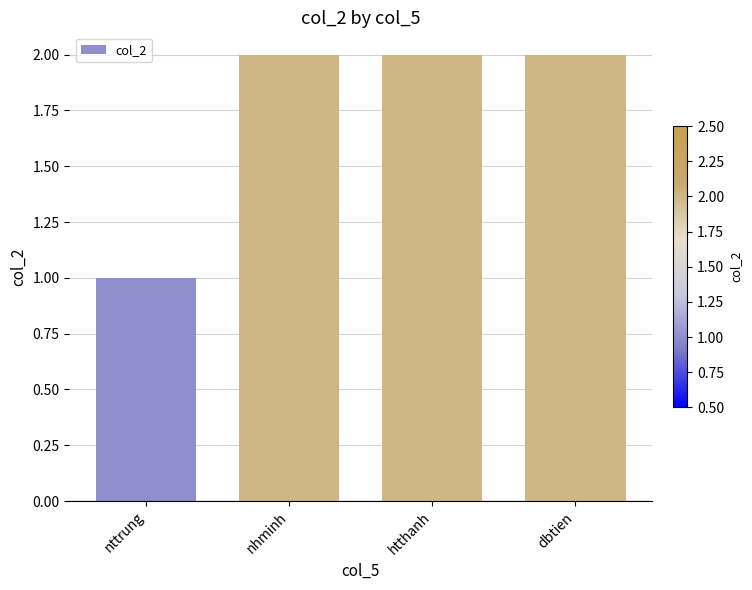

What is the sum of the values at htthanh and nttrung?

3